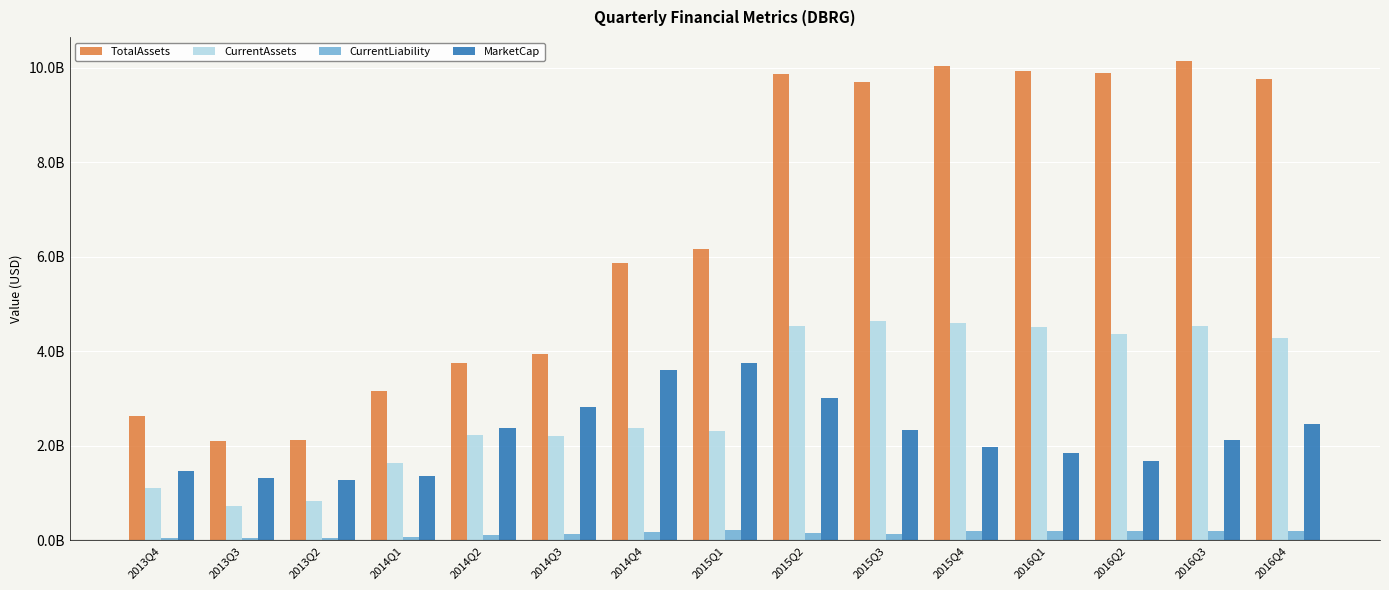

Which category has the highest value in the CurrentAssets series?

2015Q3